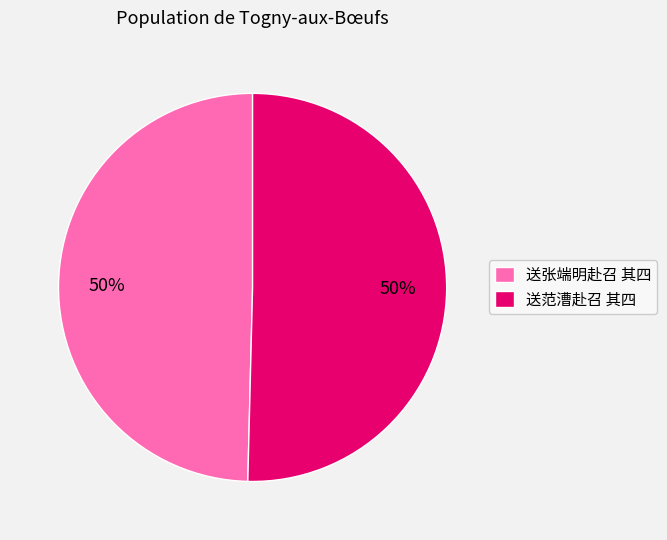

True or false: 送张端明赴召 其四 accounts for 50% of the total.

True